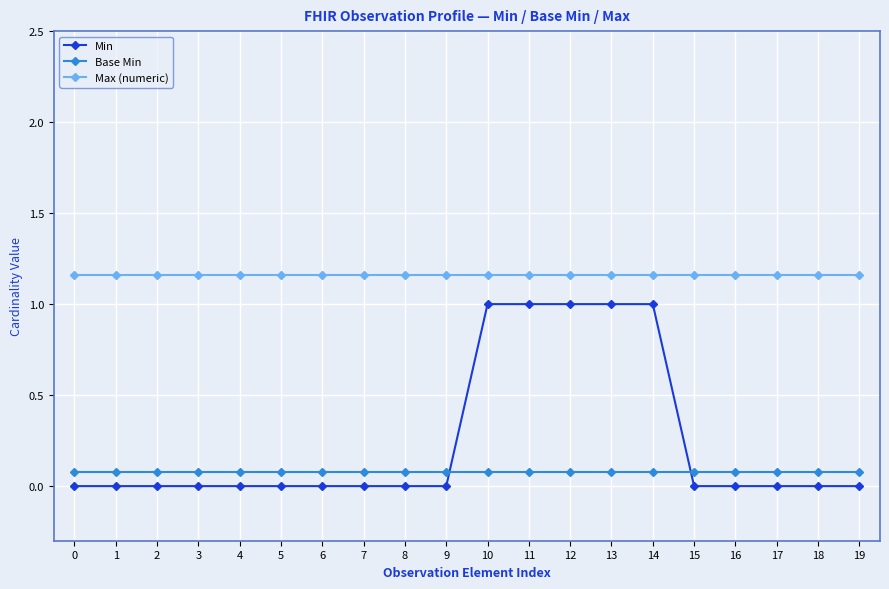

Which series has the largest range (max minus min)?

Min